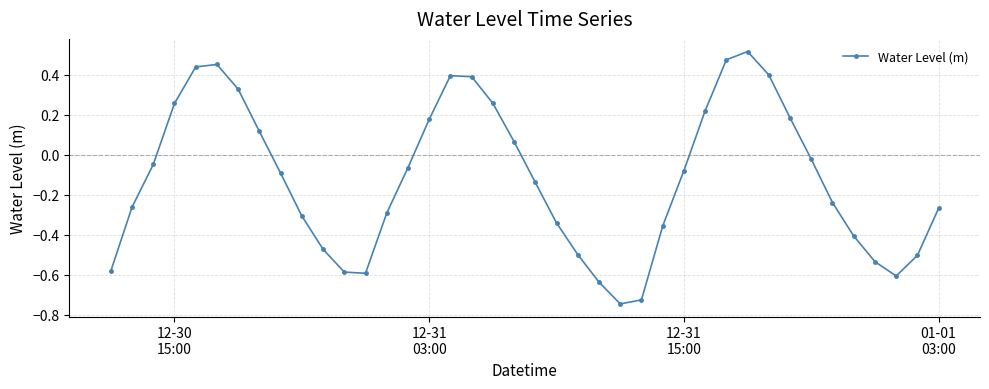

How many interior local peaks (higher than both neighbors) does the data have?

3